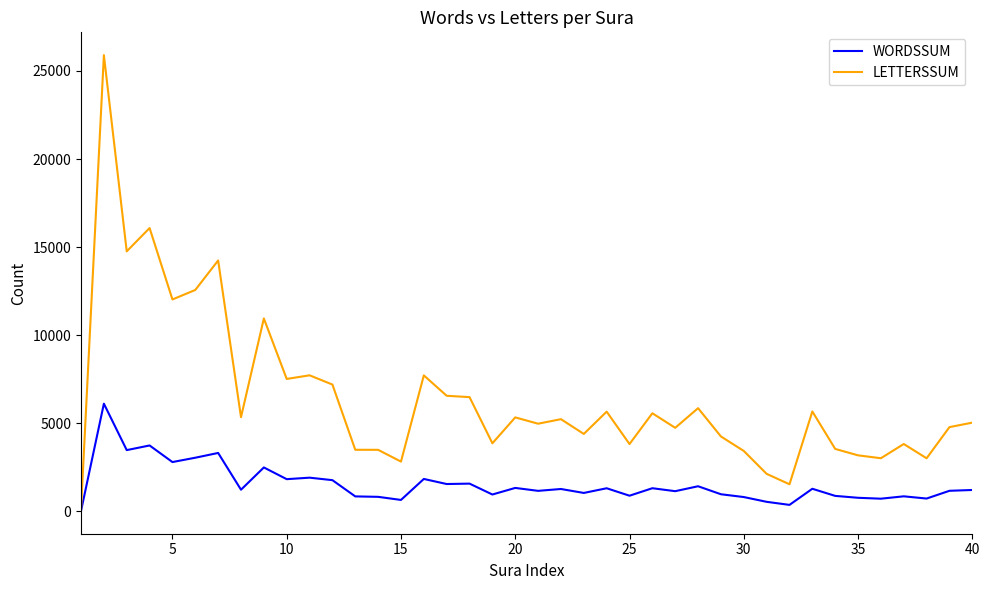

What is the difference between the maximum and minimum values in the LETTERSSUM series?

25761